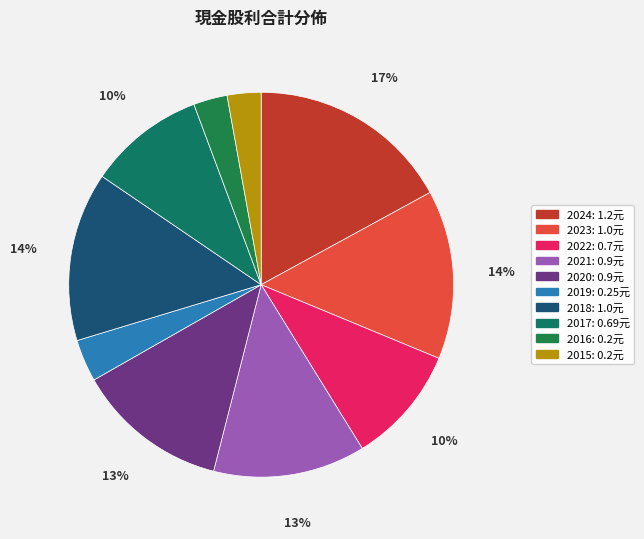

Is 2023 the majority of the pie?

No